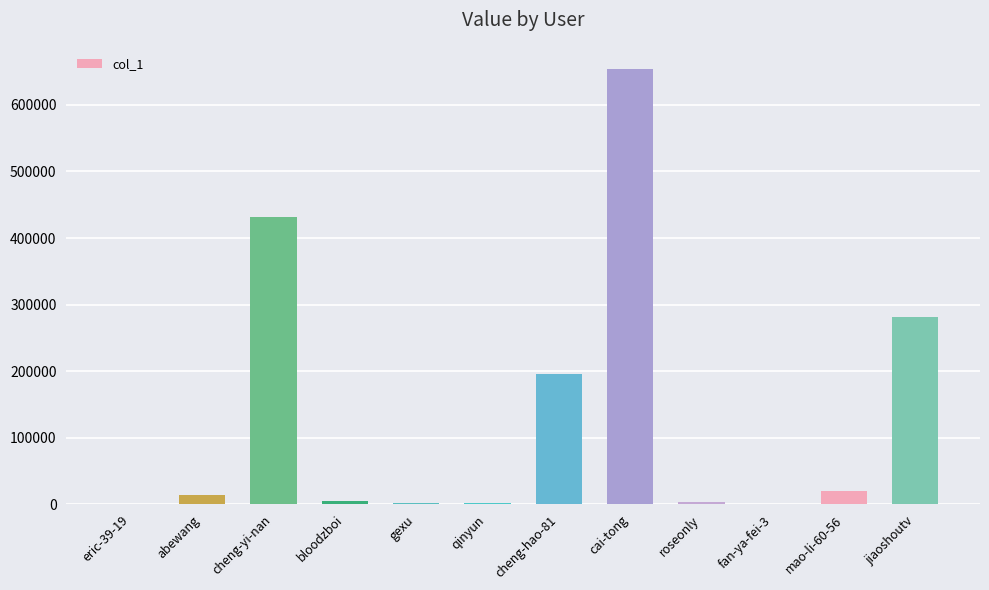

What is the change in value from cheng-hao-81 to jiaoshoutv?

+85532